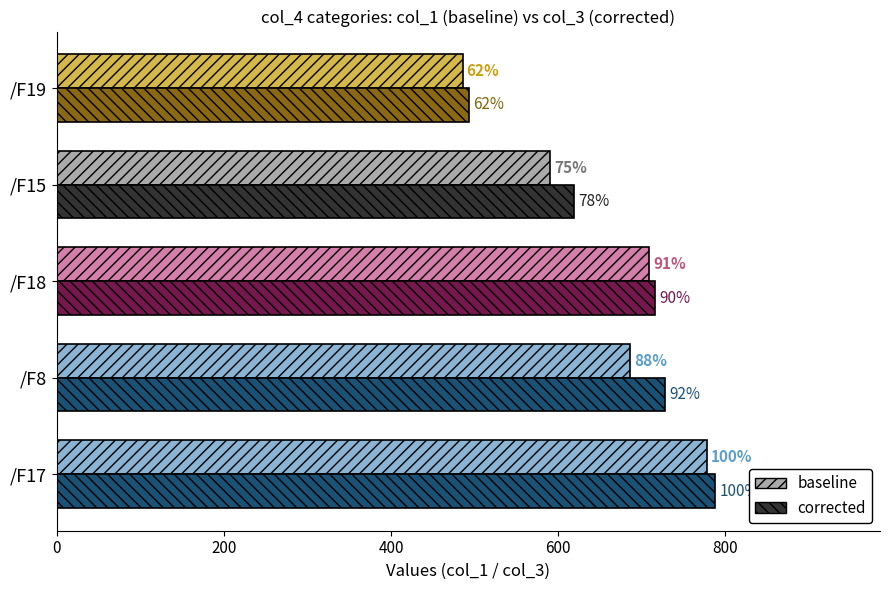

What are all the series names shown in the legend?

baseline, corrected